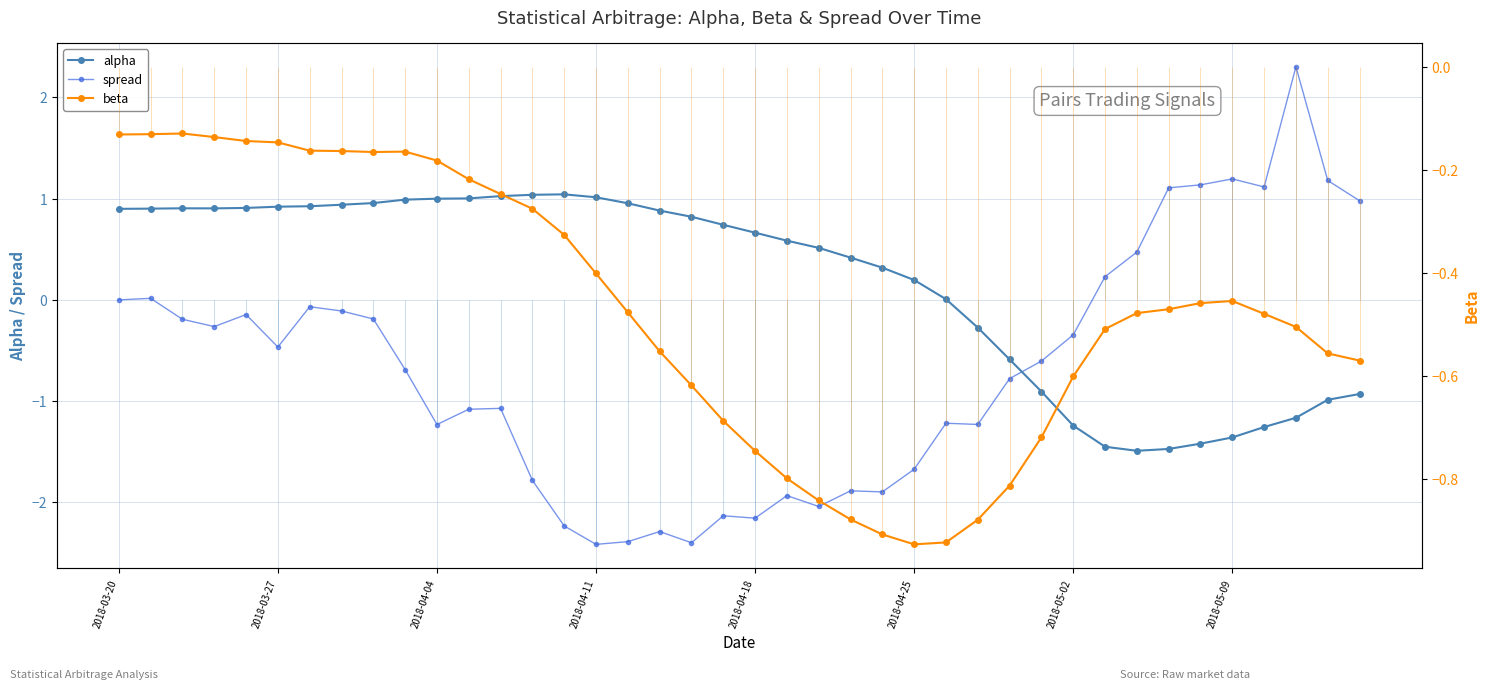

List the series in order of their peak value, highest first.

spread, alpha, beta